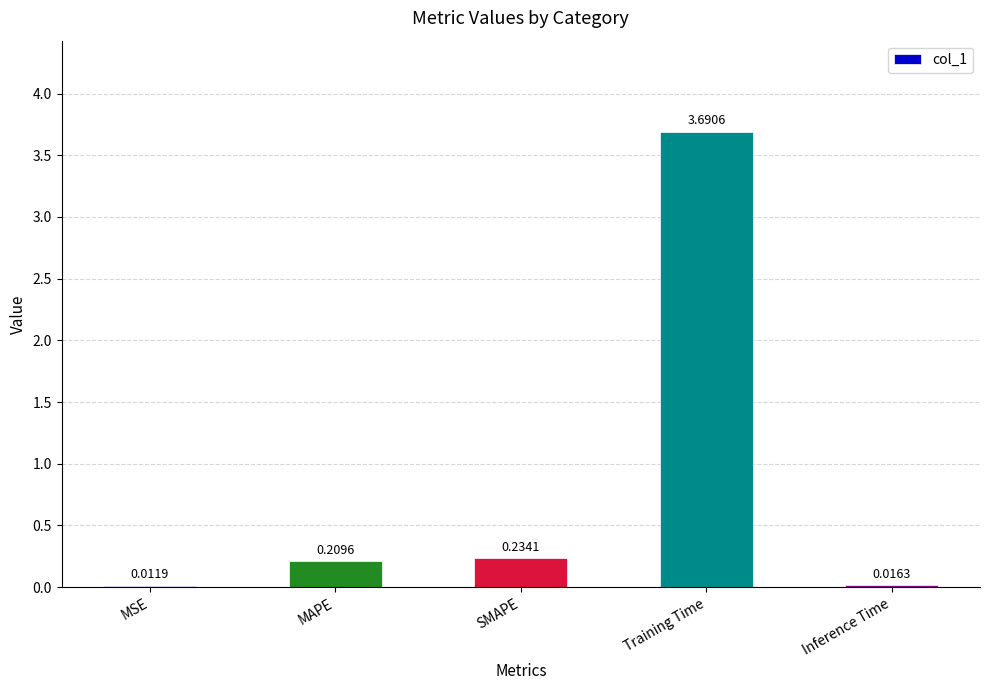

What is the sum of all values?

4.2